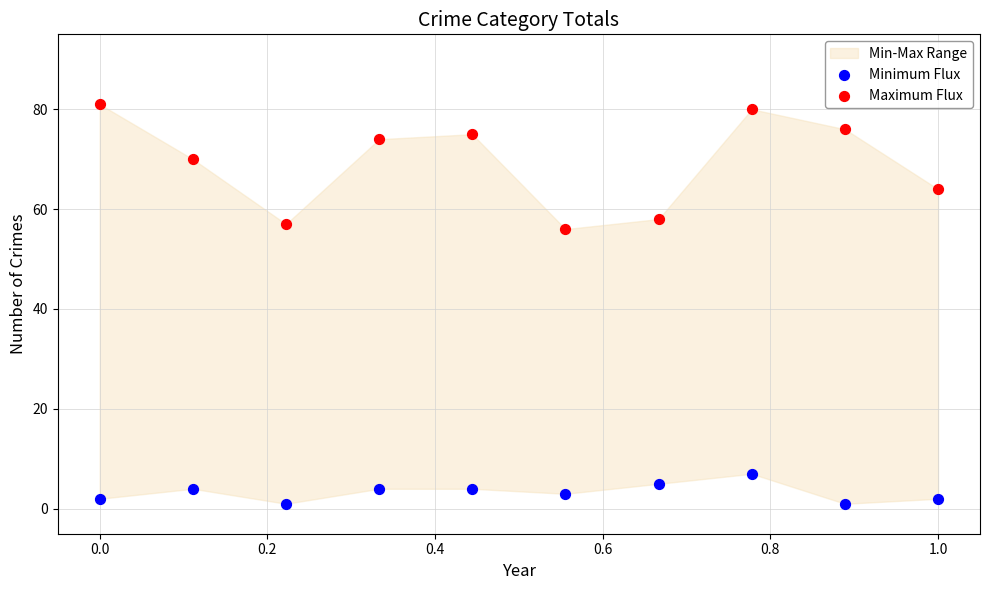

Which series reaches the maximum Y coordinate?

Maximum Flux